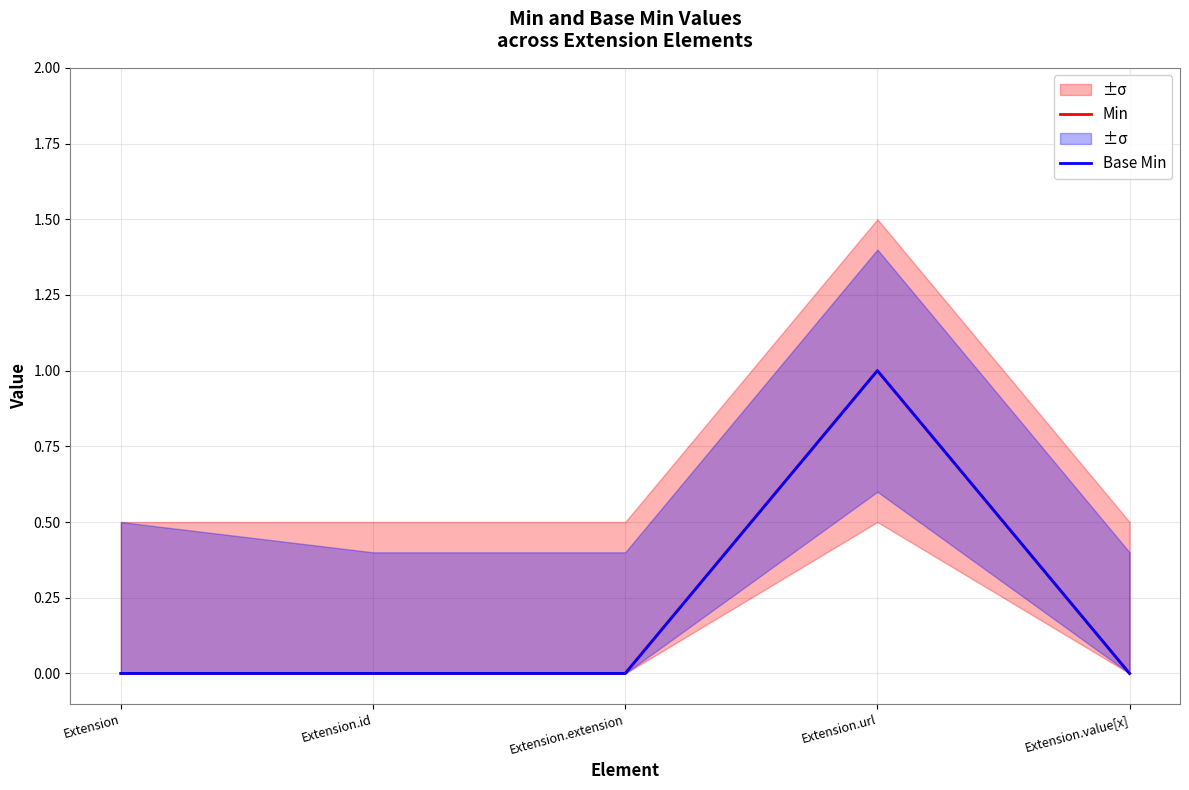

List the labels in order of Min value, largest first.

Extension.url, Extension, Extension.id, Extension.extension, Extension.value[x]